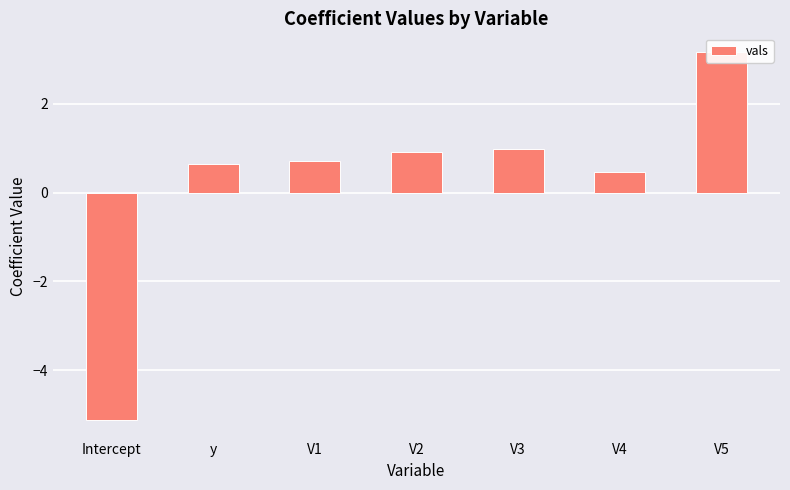

Which label corresponds to the largest value in the chart?

V5